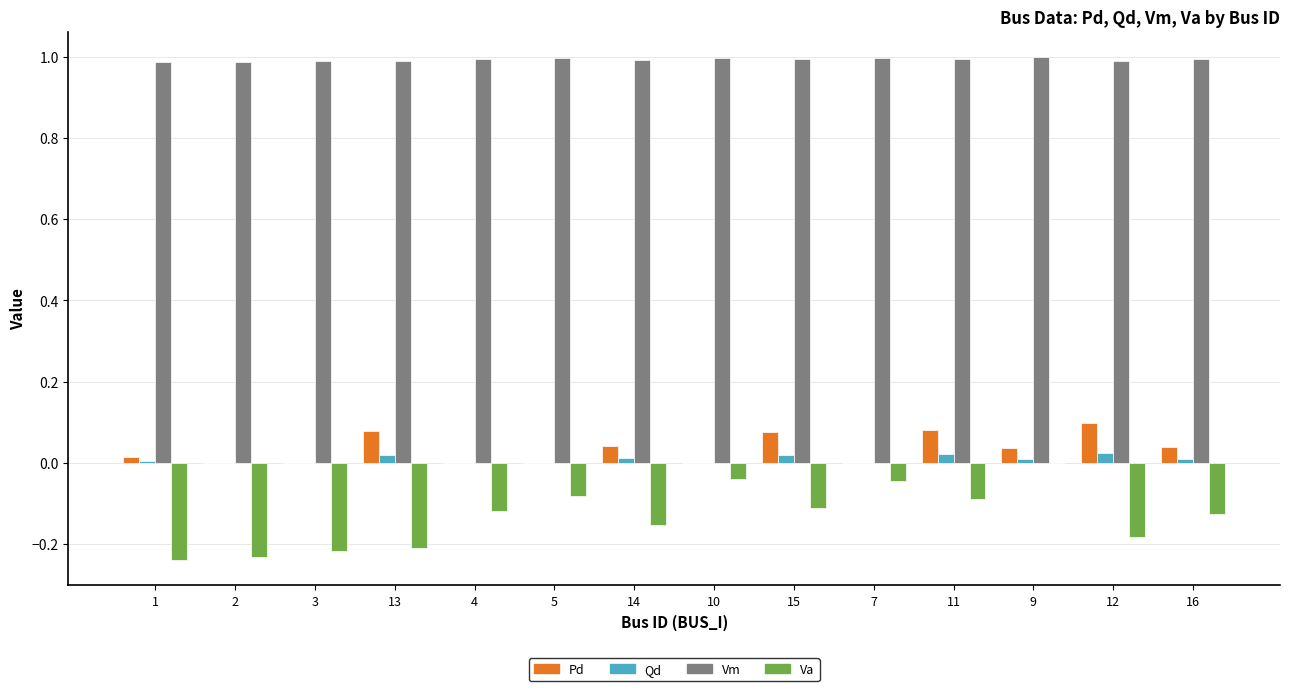

What are all the series names shown in the legend?

Pd, Qd, Vm, Va